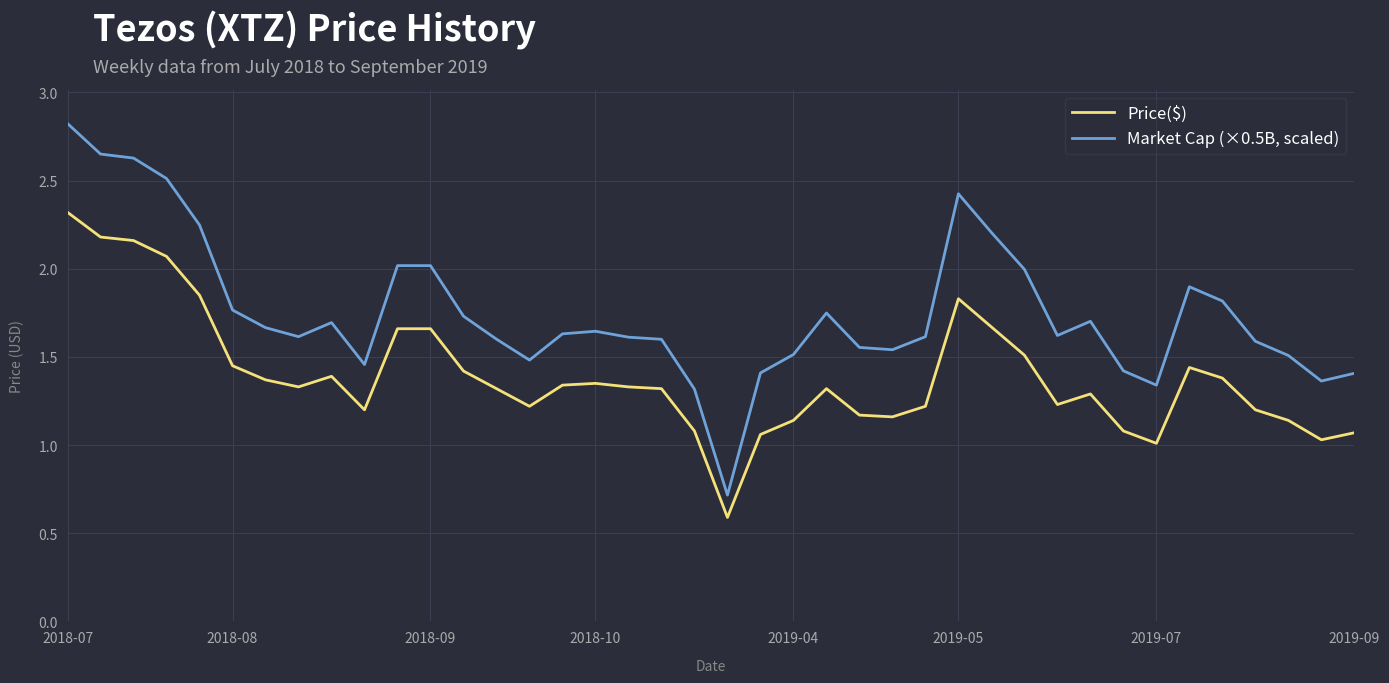

Which series has the widest spread of values?

Market Cap (×0.5B, scaled)